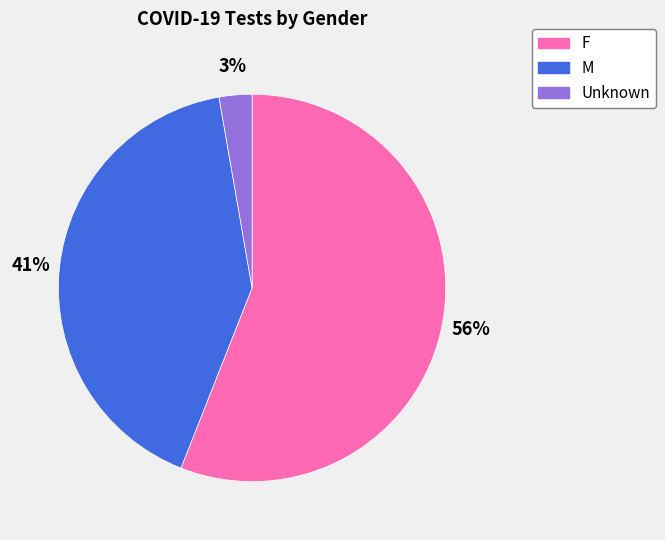

To the nearest percent, what is the difference between the largest and smallest slice percentages?

53%